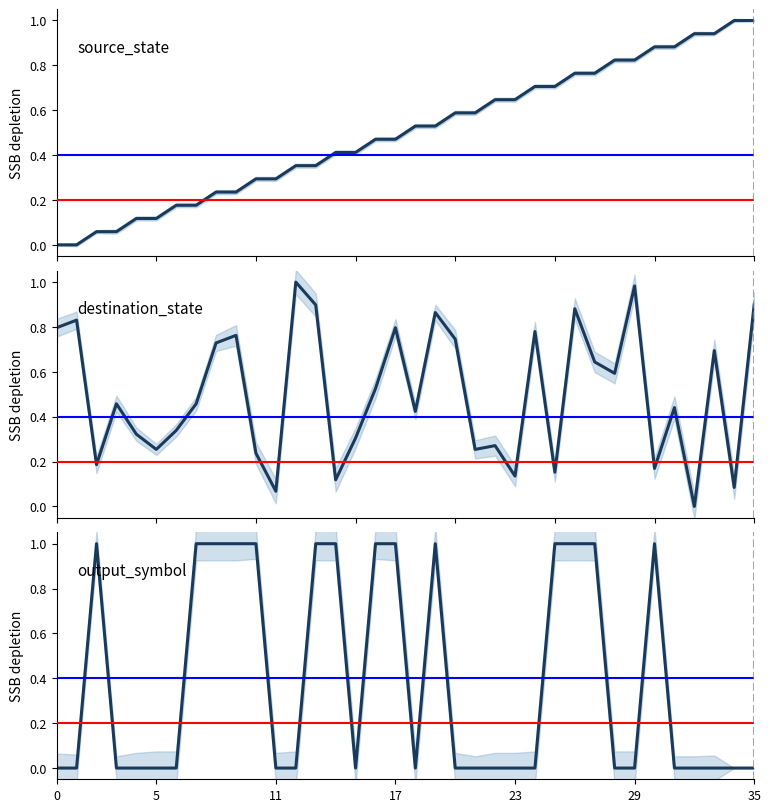

Which series has the largest range (max minus min)?

source_state